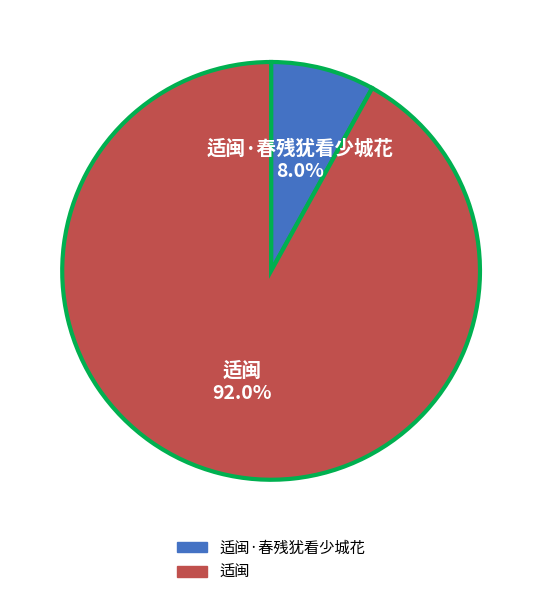

What is the largest slice in the pie chart?

适闽 92.0%